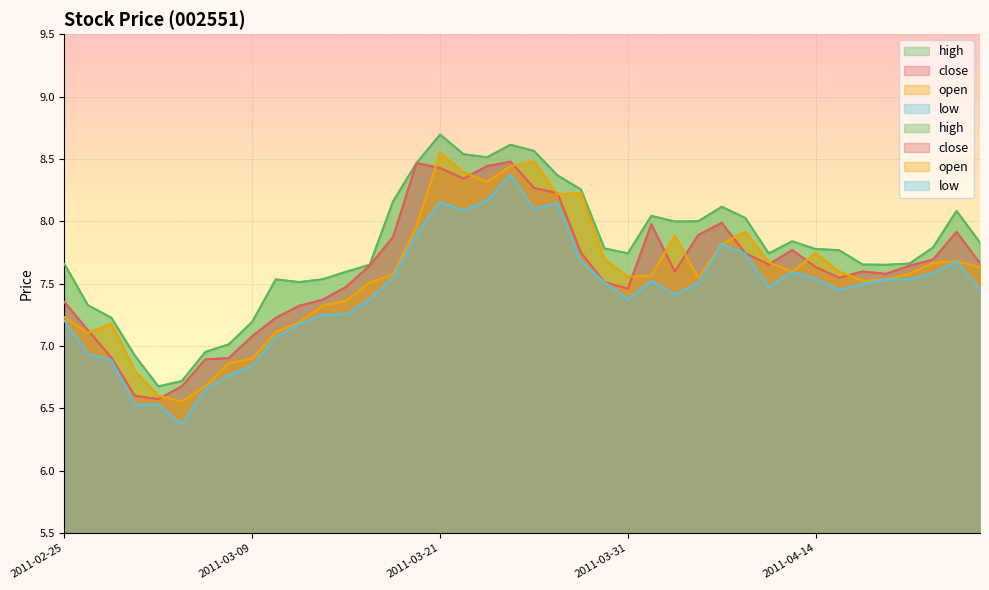

At which category does high reach its first local valley?

2011-03-03